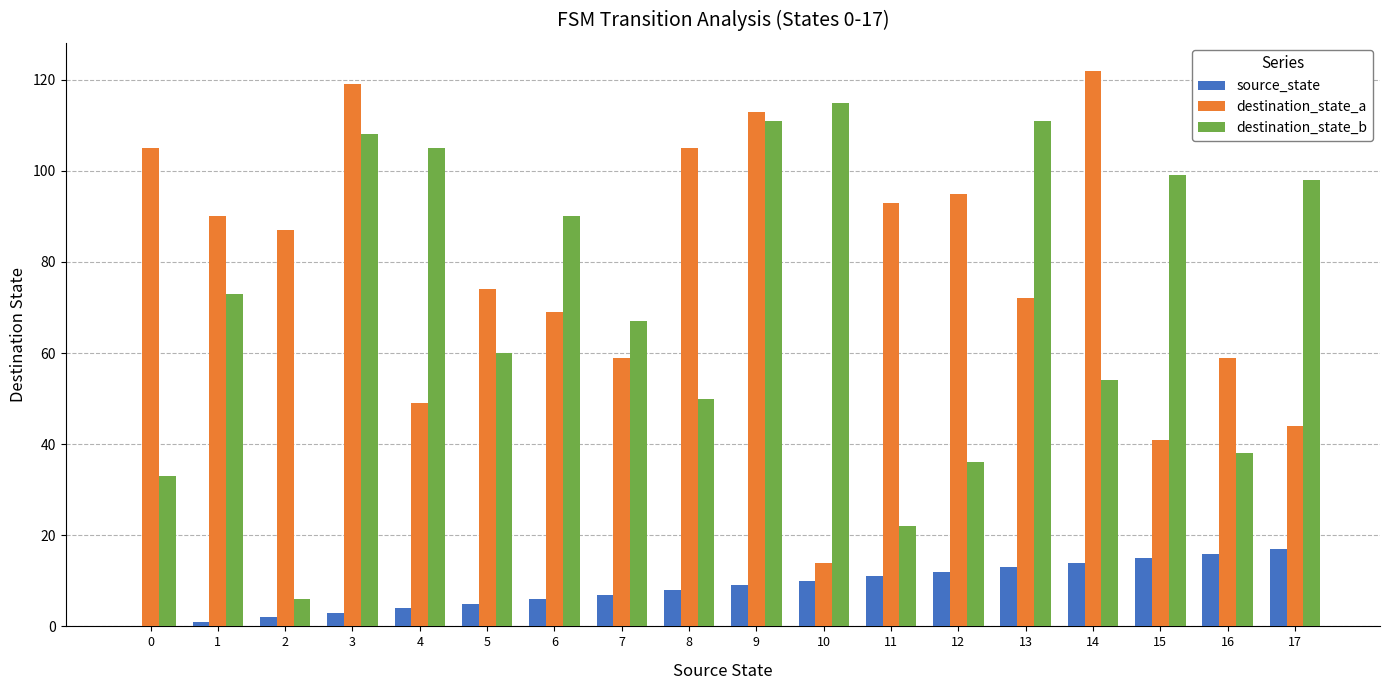

Reading right to left, list all the values displayed in this chart.

source_state: 17	16	15	14	13	12	11	10	9	8	7	6	5	4	3	2	1	0
destination_state_a: 44	59	41	122	72	95	93	14	113	105	59	69	74	49	119	87	90	105
destination_state_b: 98	38	99	54	111	36	22	115	111	50	67	90	60	105	108	6	73	33